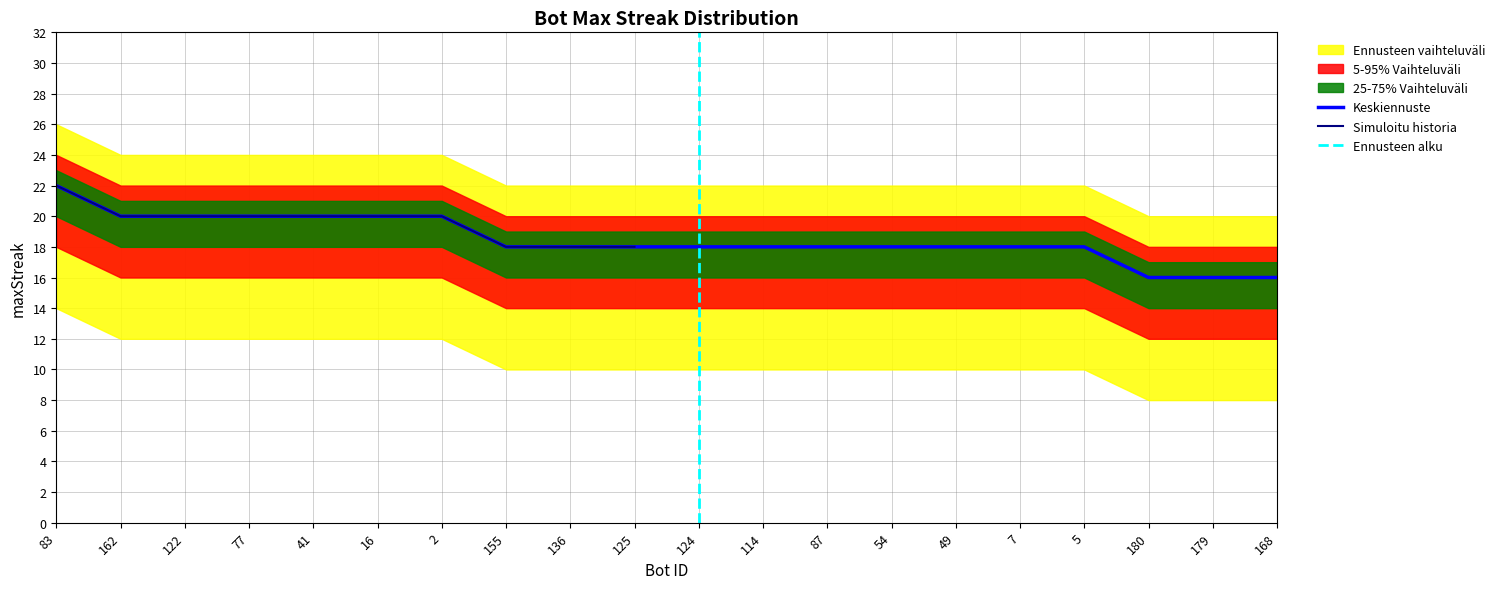

Where is the data nearest to the value 19?

162